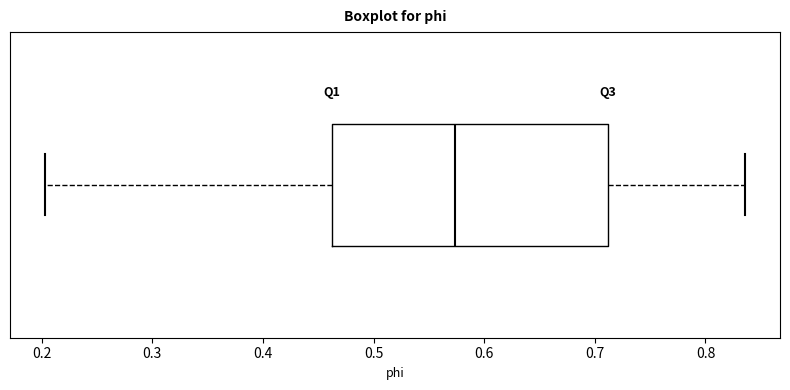

Transcribe this box plot: give where the median line is, the range the box spans, and where the two whiskers end, as read against the x-axis. The values are not printed on the chart, so give them approximately, as read against the axis.

median 0.57, box 0.46 to 0.71, whiskers 0.20 to 0.84